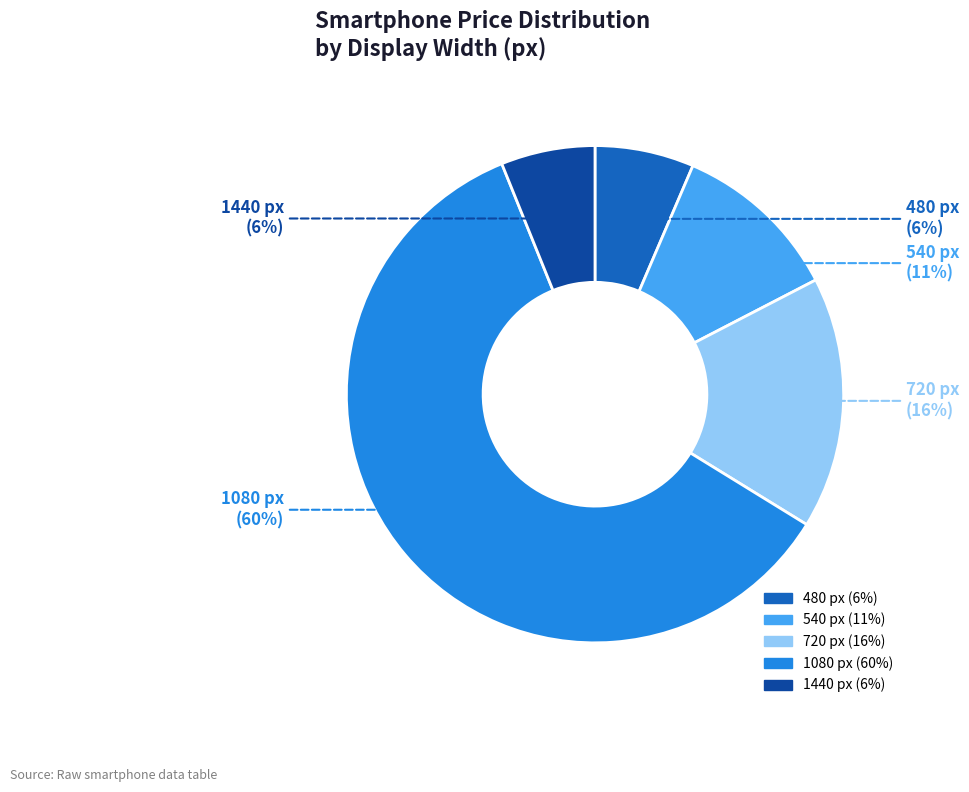

Does any single category account for the majority?

Yes